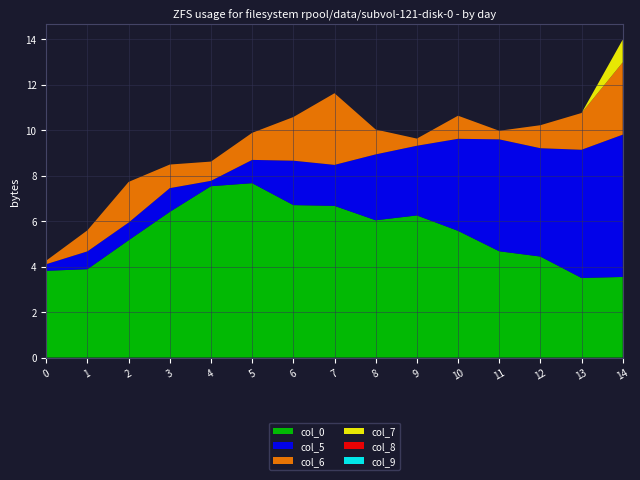

Does the chart have visible grid lines?

Yes